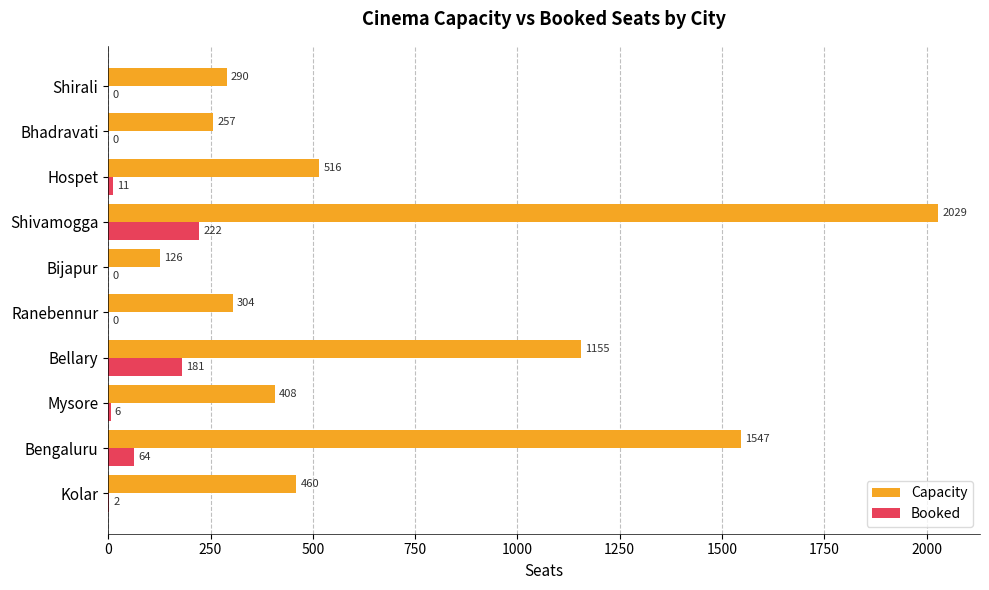

At which label is Booked closest to 111?

Bengaluru